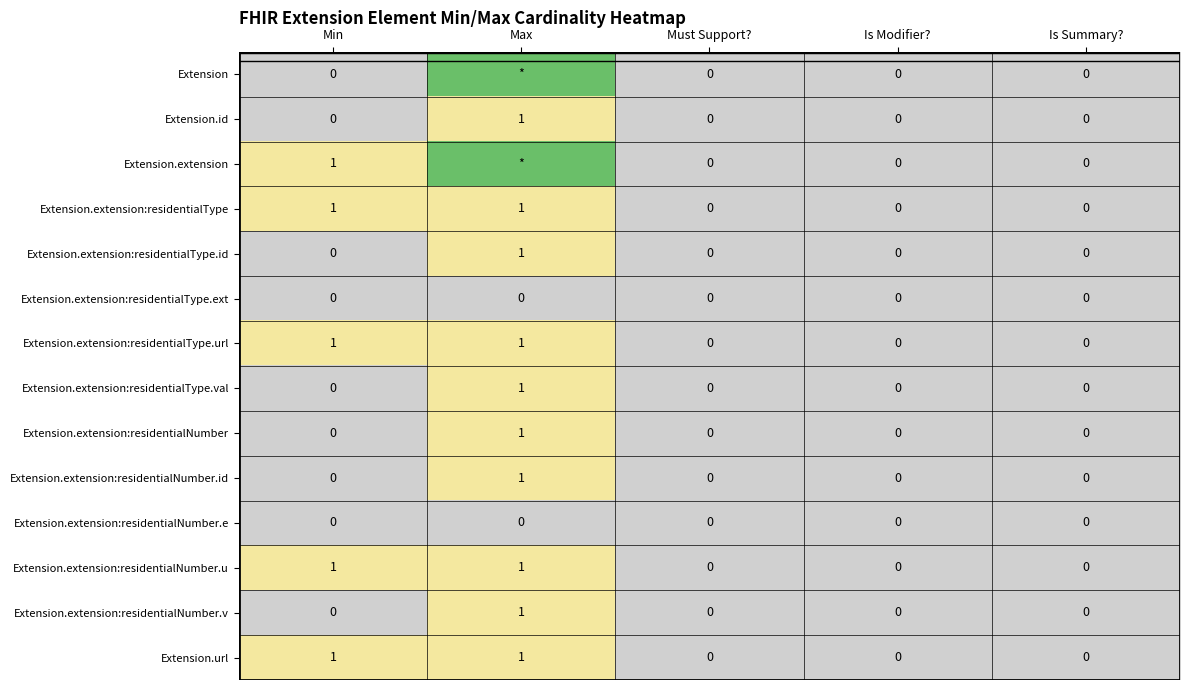

Count the Extension.extension:residentialType.val values in the range 0 to 1.

5